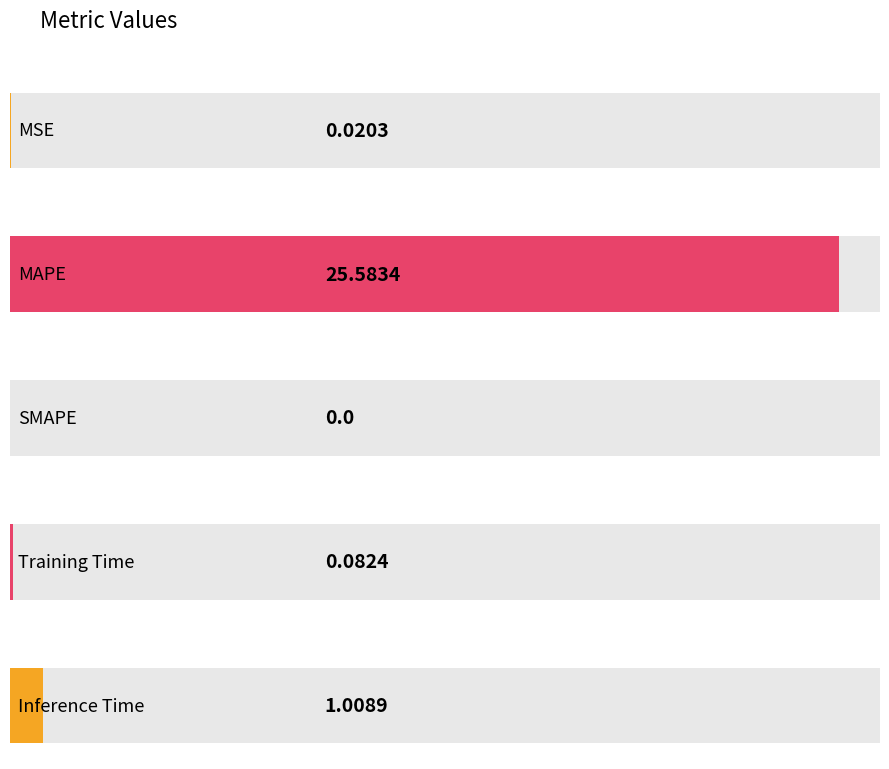

How many data points does each series have?

5